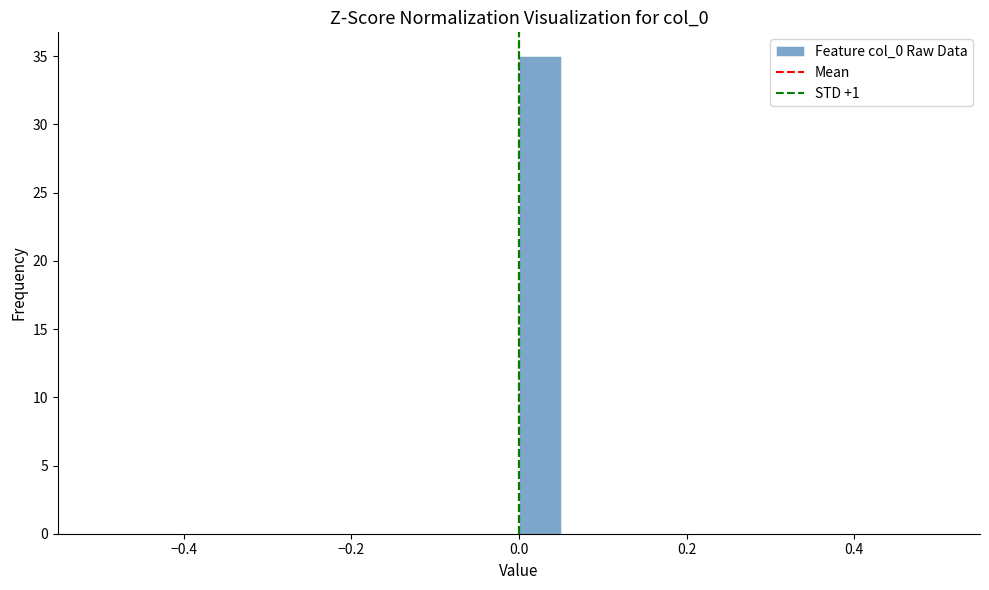

Around what value on the x-axis is the tallest bar? Give the approximate position of its centre, as read against the axis.

0.02